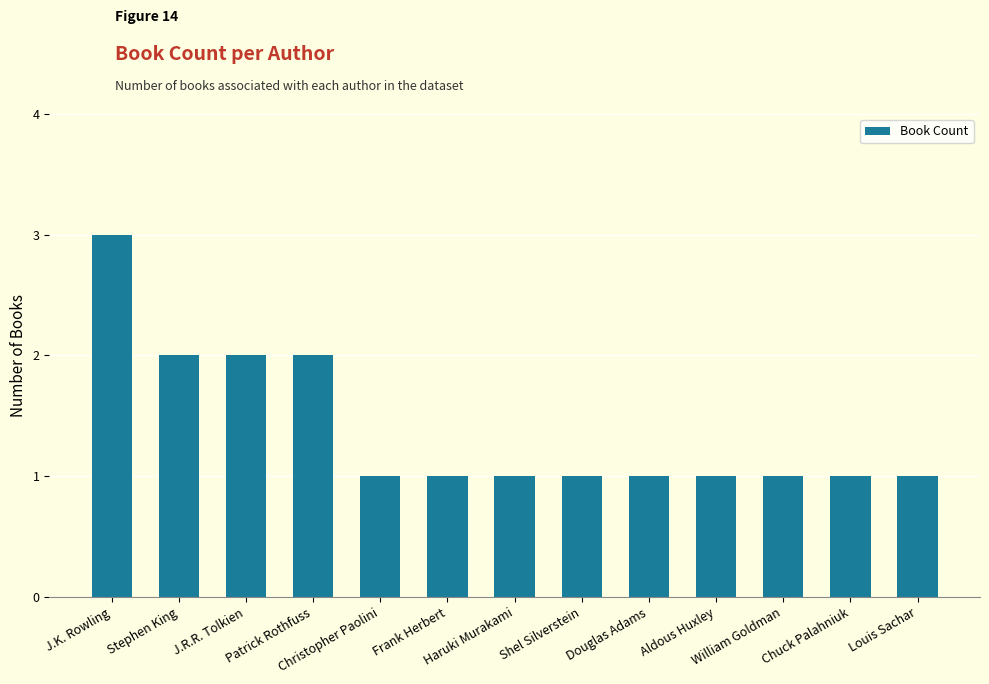

What is the change in value from Stephen King to Aldous Huxley?

-1